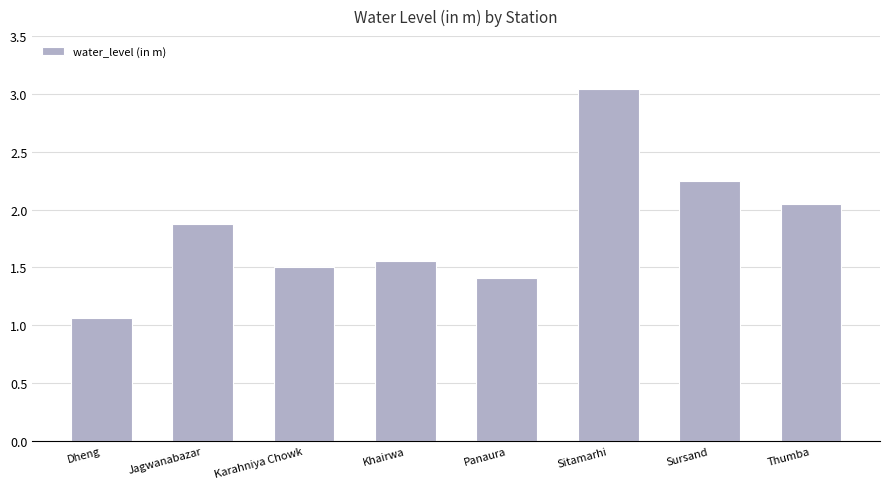

What is the label of the 8th bar from the right?

Dheng